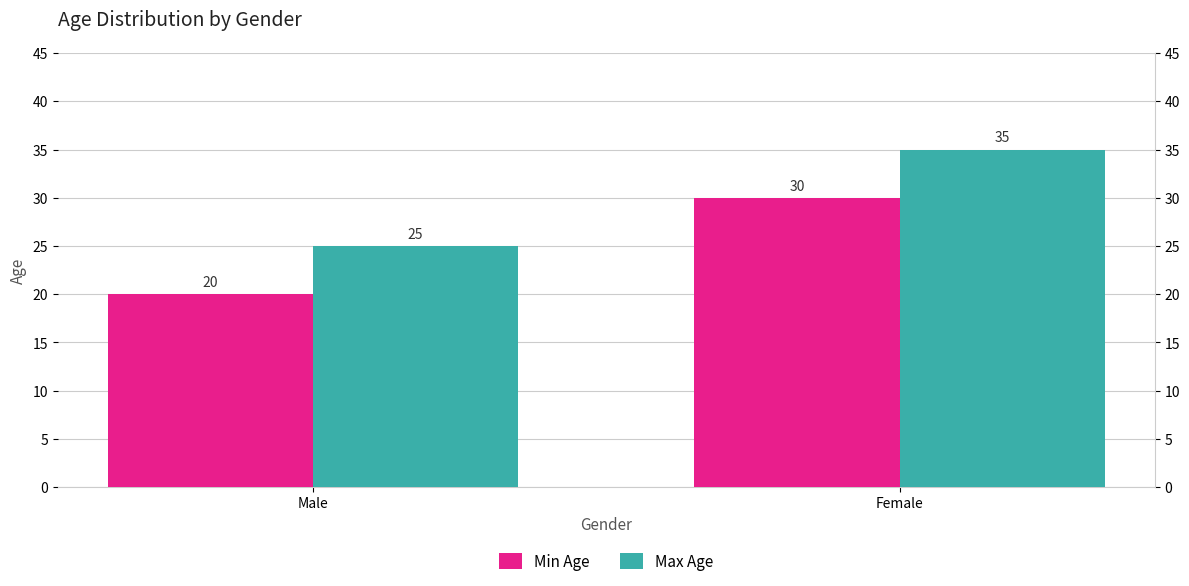

What is the approximate value of Max Age at Female?

35